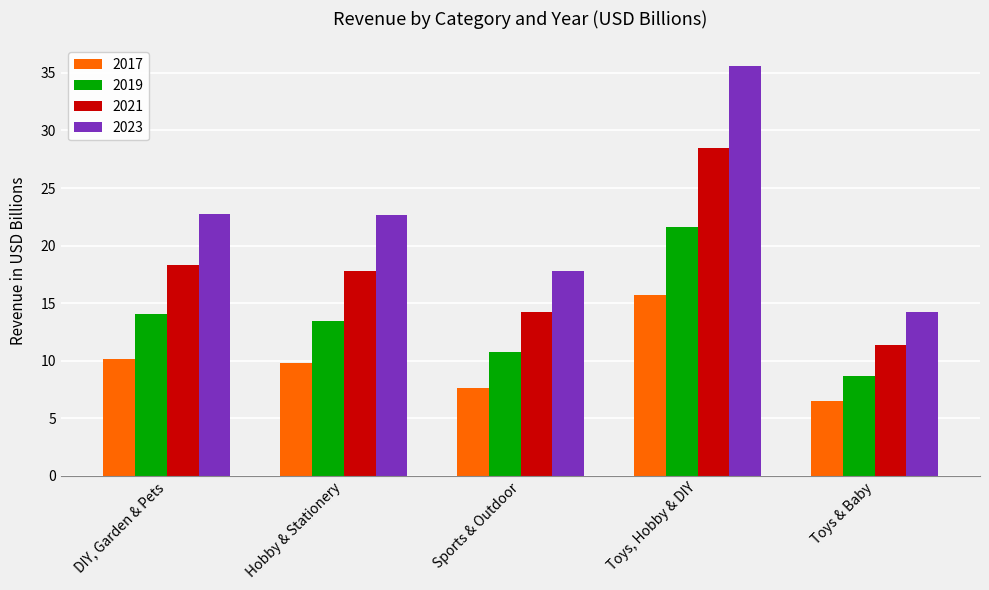

What is the label of the 4th bar from the right?

Hobby & Stationery